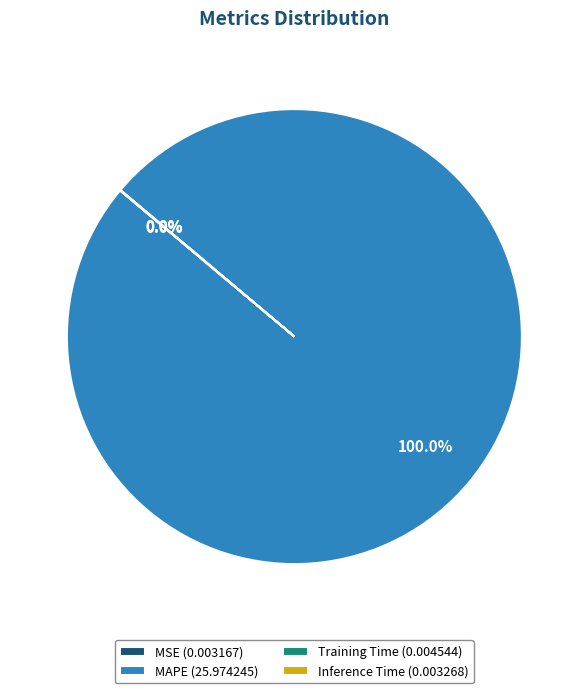

Is there any slice that represents more than half of the pie?

Yes